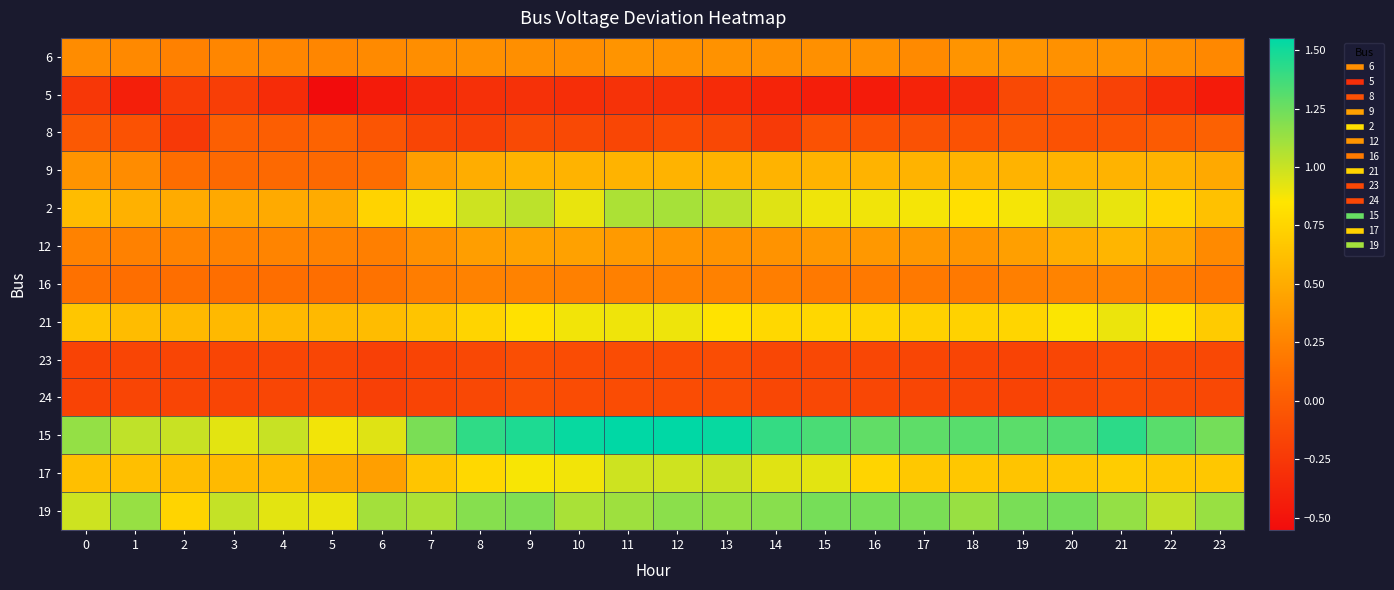

What is the maximum value shown in the chart?

1.6